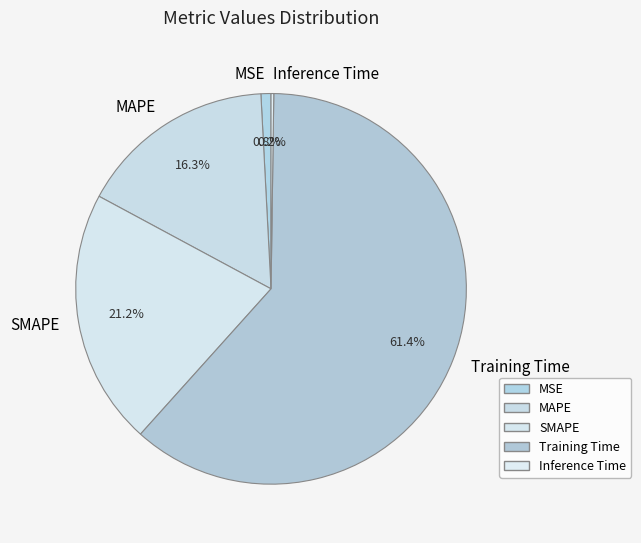

Which slice represents more than half of the pie?

Training Time